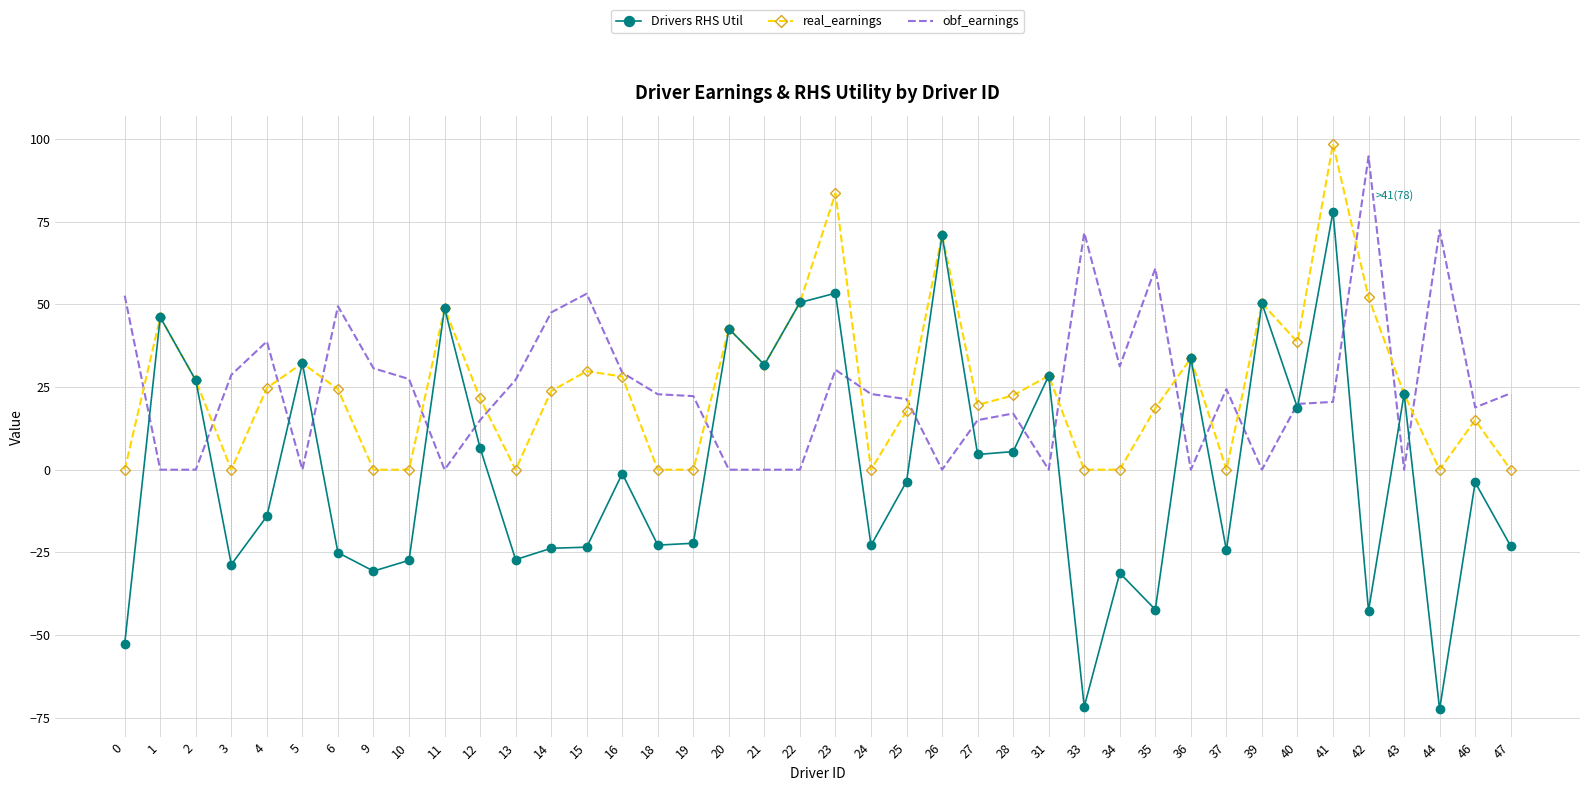

How many positive values does the Drivers RHS Util series have?

18